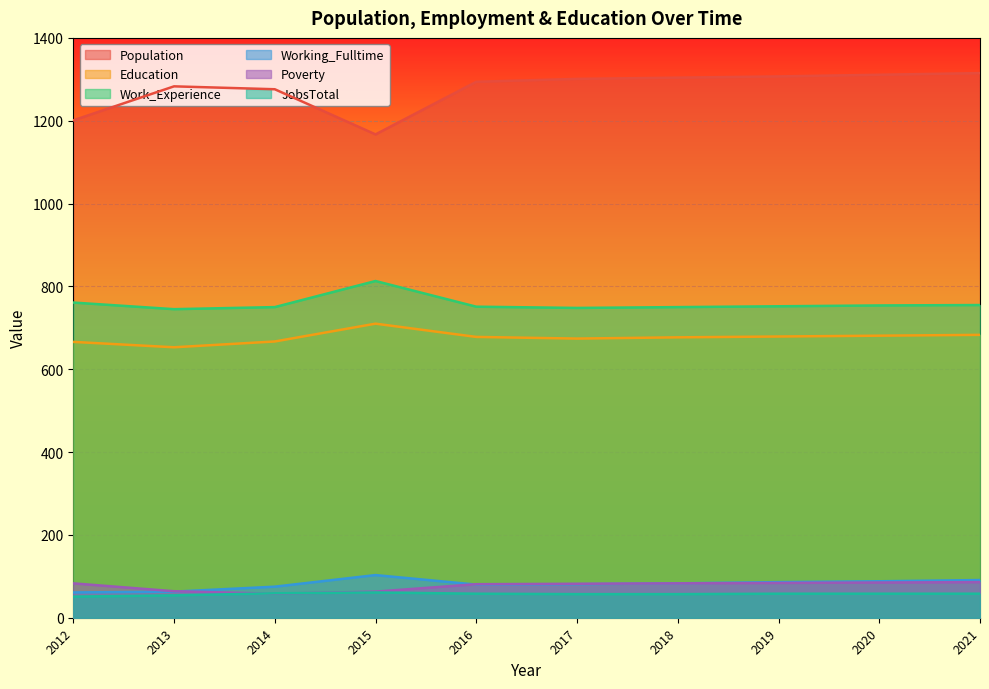

At 2012, list the series in order from largest to smallest.

Population, Work_Experience, Education, Poverty, Working_Fulltime, JobsTotal